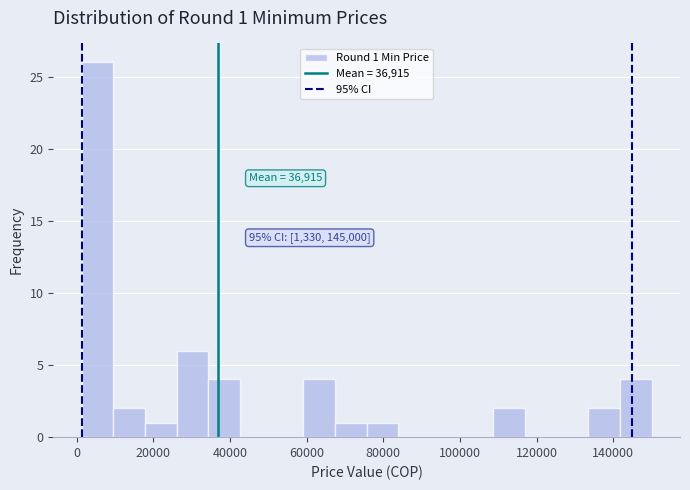

Over which range of the x-axis is the bar tallest?

2000 to 10000